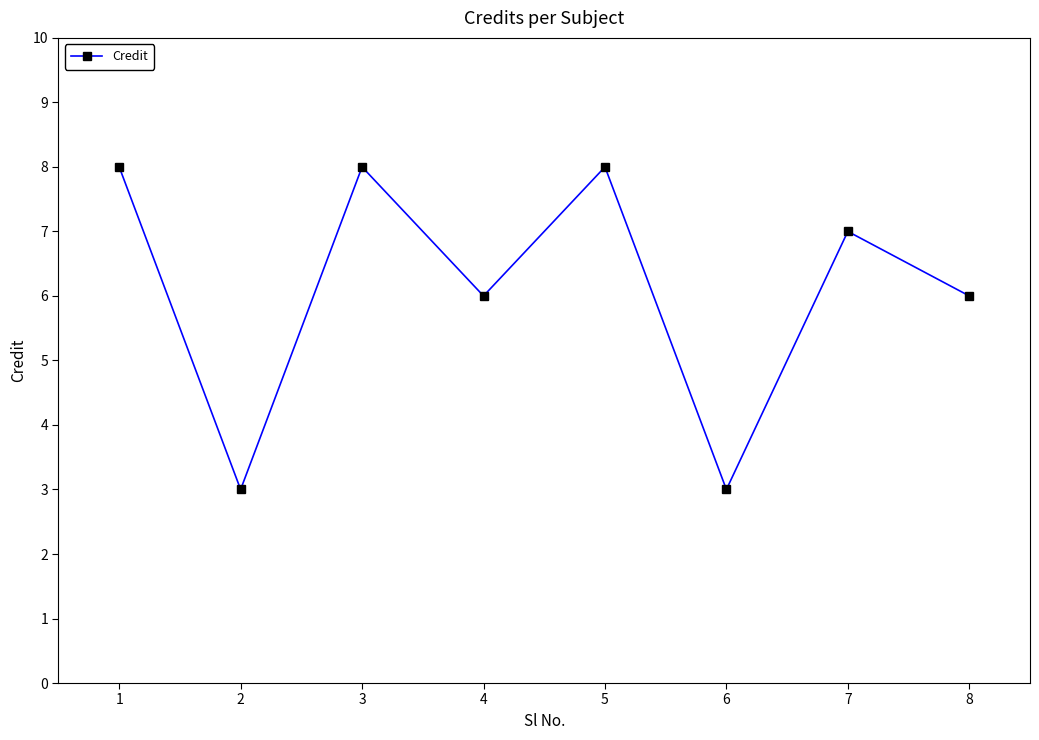

The chart shows a value of 1 at 6. True or false?

False